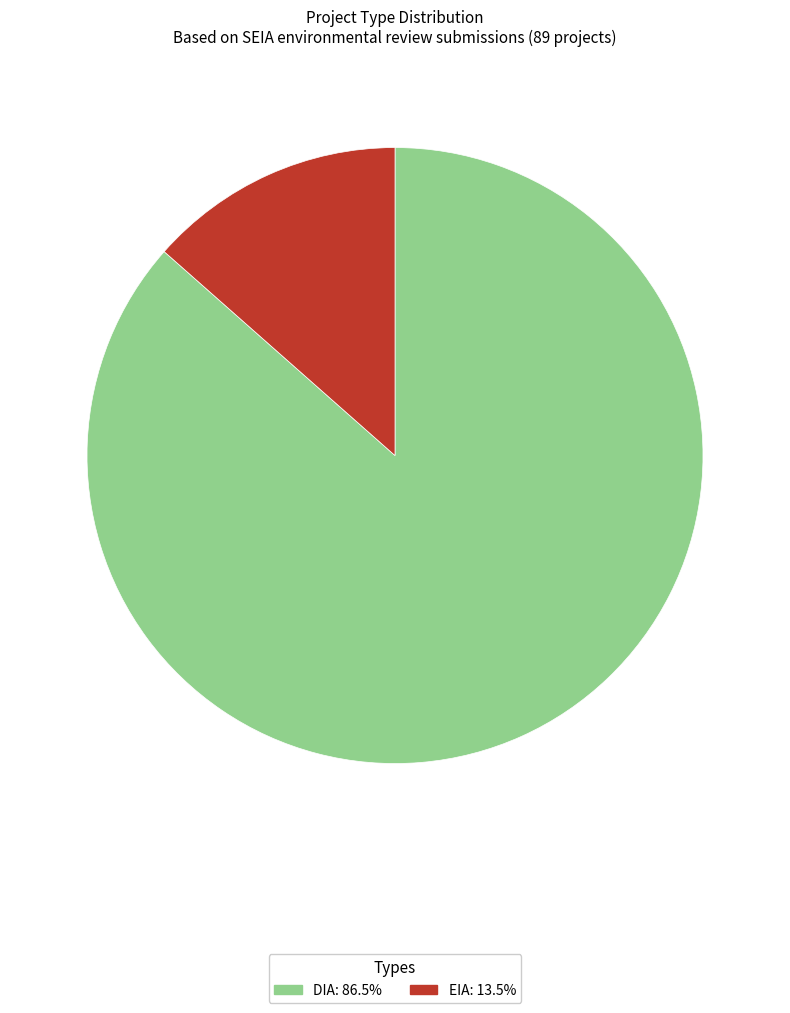

How many segments does this pie chart have?

2